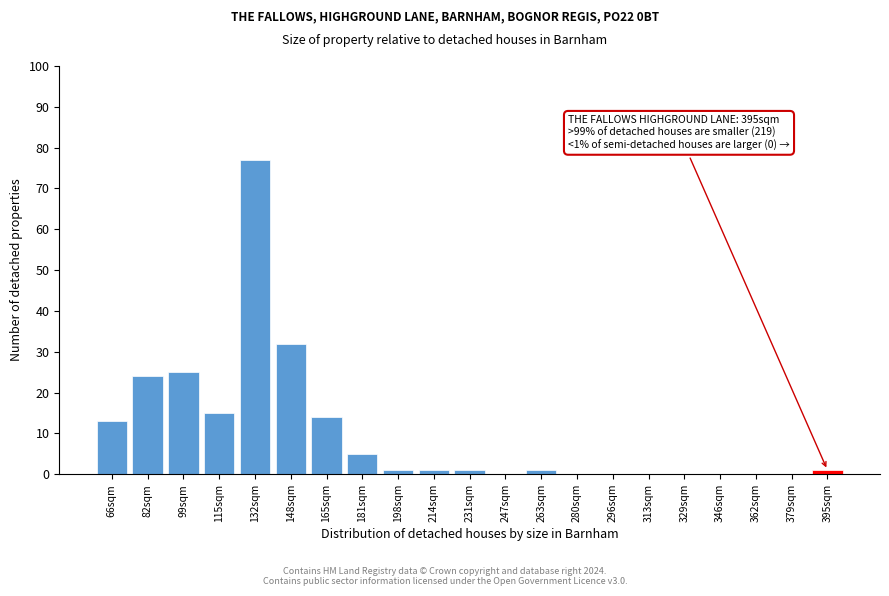

Reading right to left, what are all the values shown in this chart?

395sqm=1	379sqm=0	362sqm=0	346sqm=0	329sqm=0	313sqm=0	296sqm=0	280sqm=0	263sqm=1	247sqm=0	231sqm=1	214sqm=1	198sqm=1	181sqm=5	165sqm=14	148sqm=32	132sqm=77	115sqm=15	99sqm=25	82sqm=24	66sqm=13